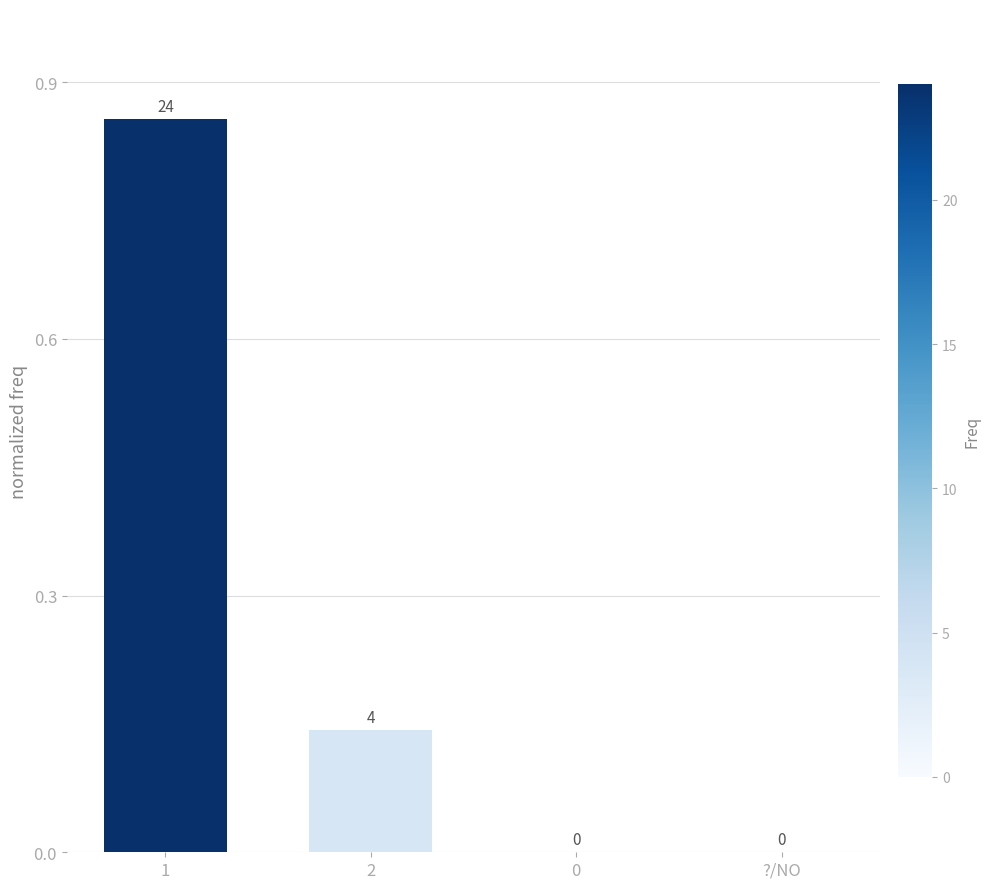

The chart shows a value of 0.6 at ?/NO. True or false?

False